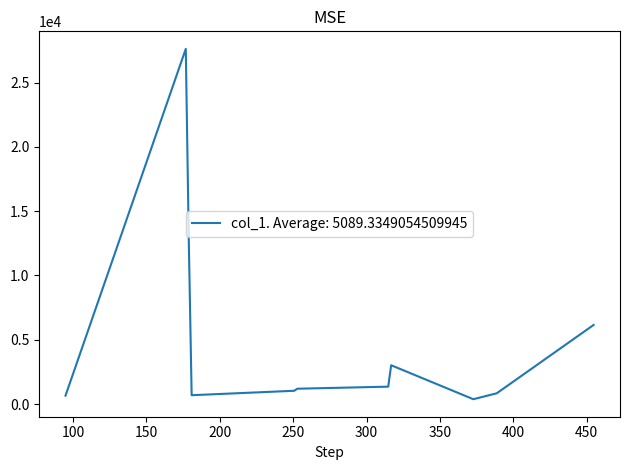

What is the greatest value displayed?

27618.8